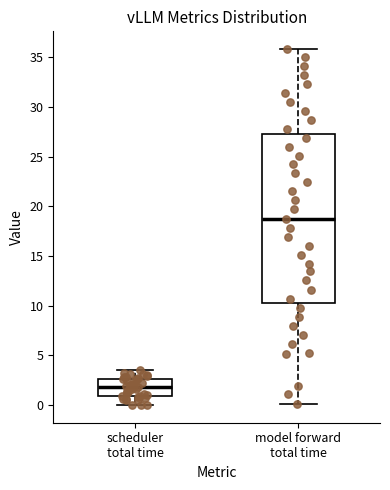

Reading left to right, read every box against the y-axis: the position of its median line, the range the box covers, and the ends of its whiskers. The values are not printed on the chart, so give them approximately, as read against the axis.

scheduler total time: median 2.0, box 1.0 to 2.5, whiskers 0.0 to 3.5
model forward total time: median 19.0, box 10.5 to 27.5, whiskers 0.0 to 36.0